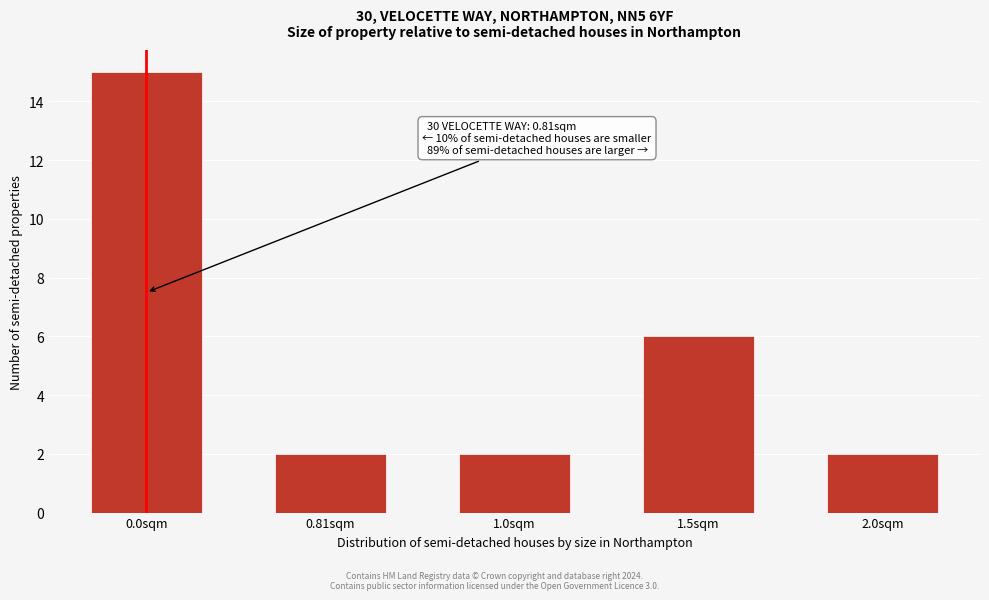

Reading left to right, list all the values displayed in this chart.

15	2	2	6	2